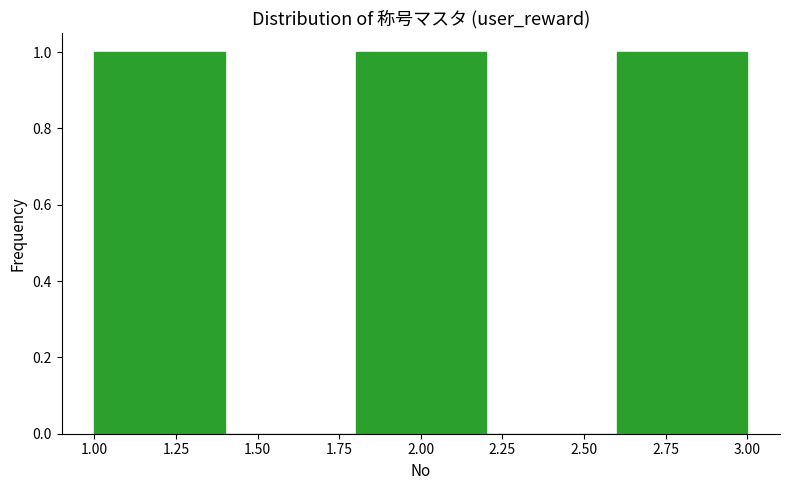

Reading left to right, list every bar in this chart as the range it spans on the x-axis followed by its height. The values are not printed on the chart, so give them approximately, as read against the axis.

1.0 to 1.4: 1
1.4 to 1.8: 0
1.8 to 2.2: 1
2.2 to 2.6: 0
2.6 to 3.0: 1